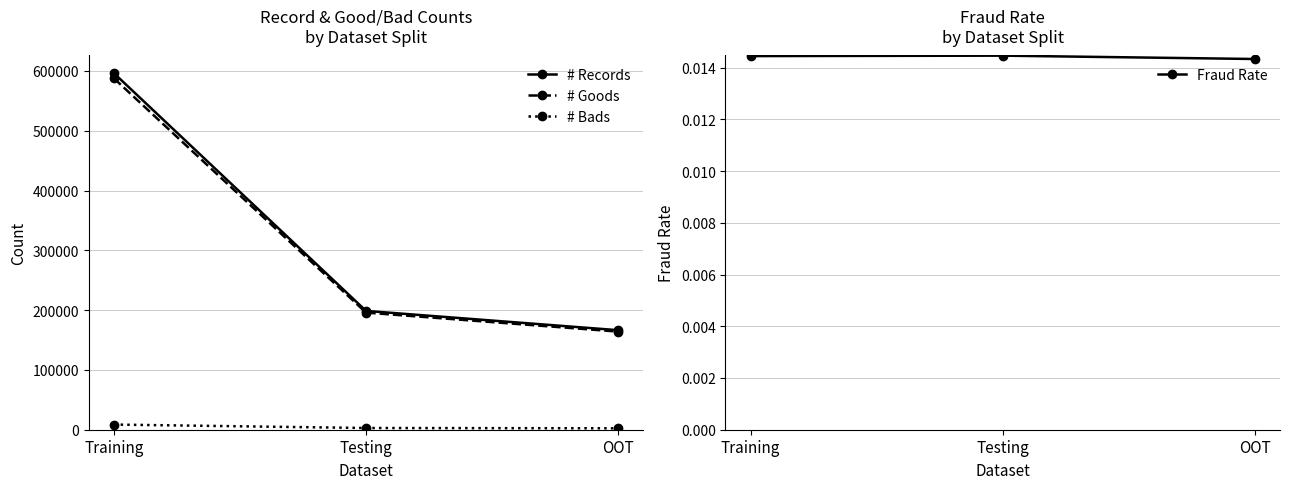

What is the sum of the # Records values at Training and OOT?

762740